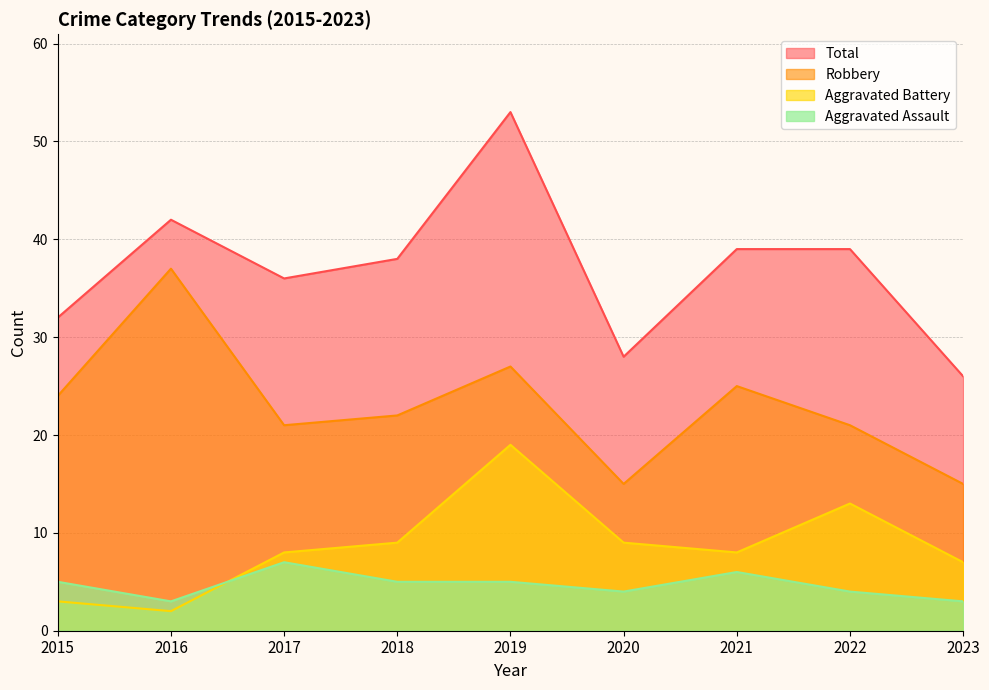

What is the sum of all Aggravated Assault values?

42